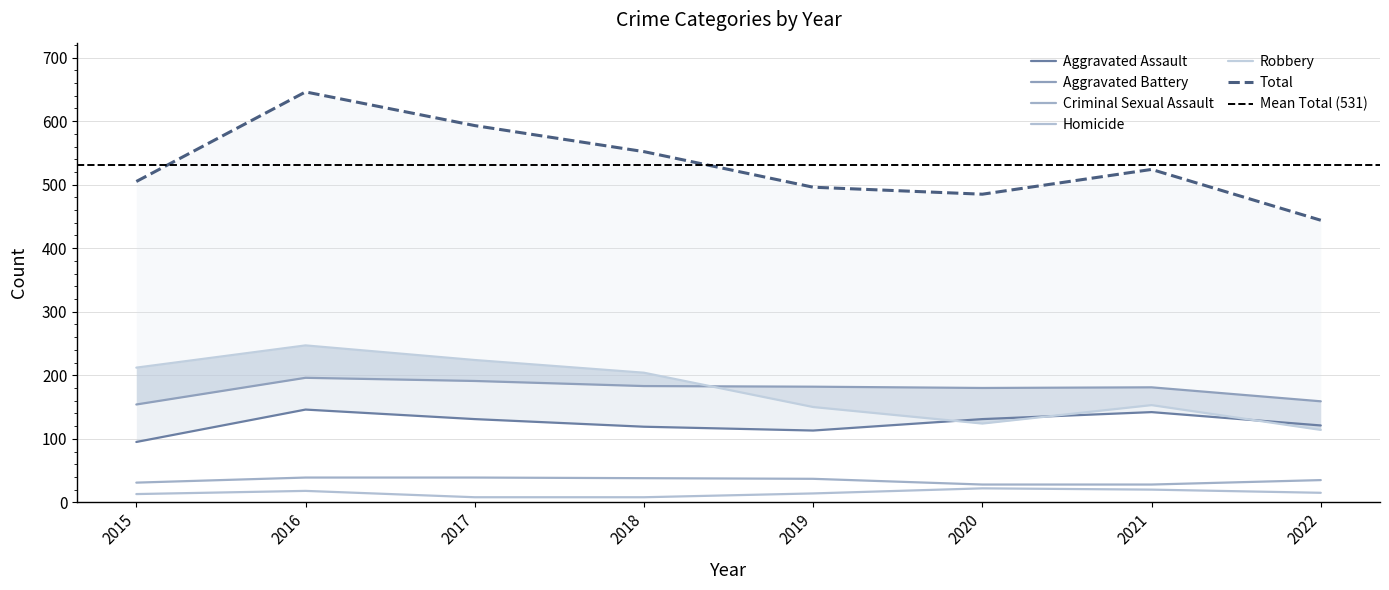

Which category has the lowest value in the Total series?

2022